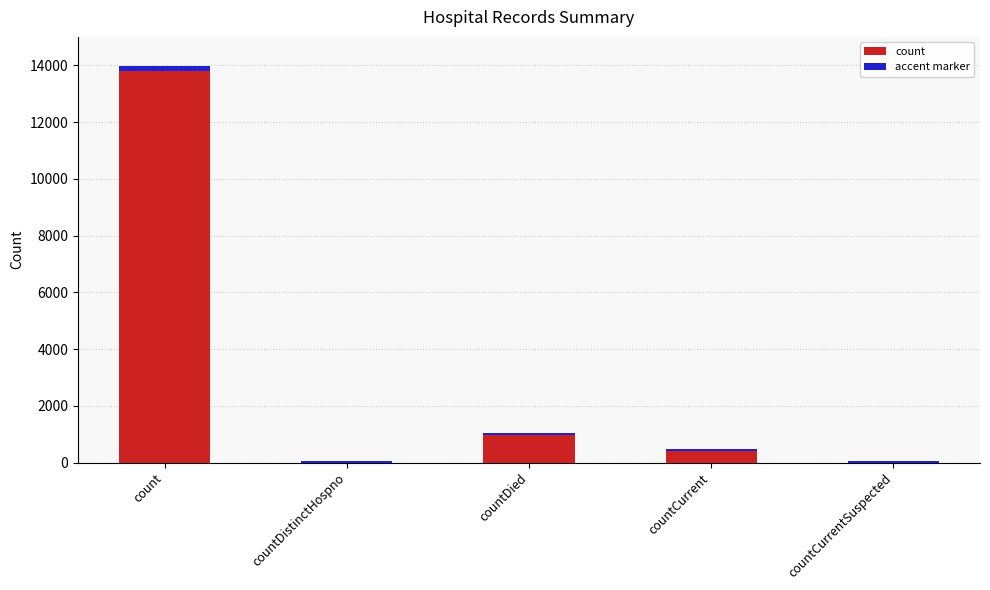

Reading right to left, extract all data points from this chart.

0	419	982	0	13790